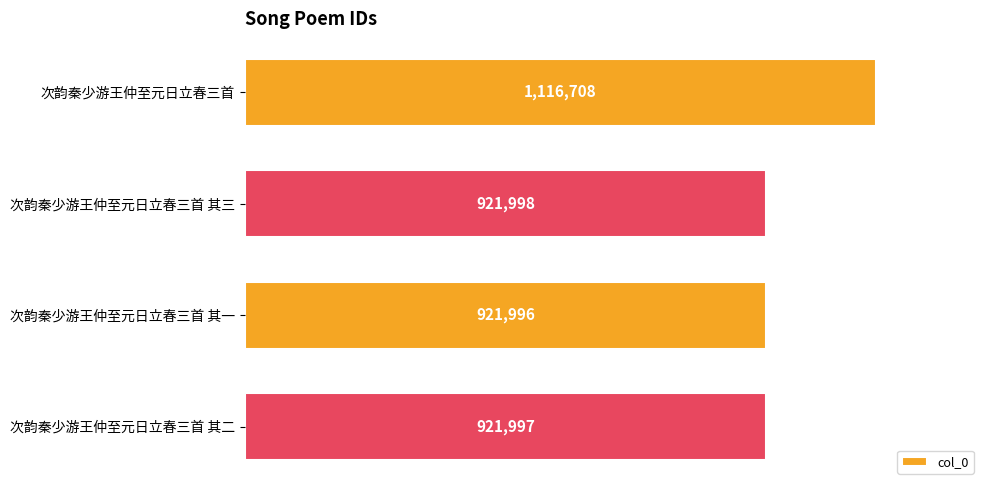

List the labels in order of value, largest first.

次韵秦少游王仲至元日立春三首, 次韵秦少游王仲至元日立春三首 其三, 次韵秦少游王仲至元日立春三首 其二, 次韵秦少游王仲至元日立春三首 其一